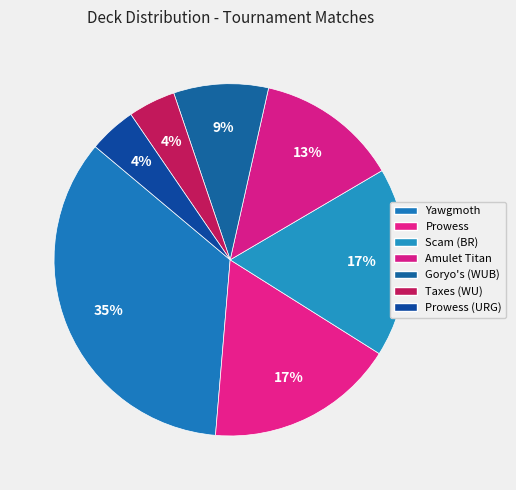

Count the number of slices in the pie.

7